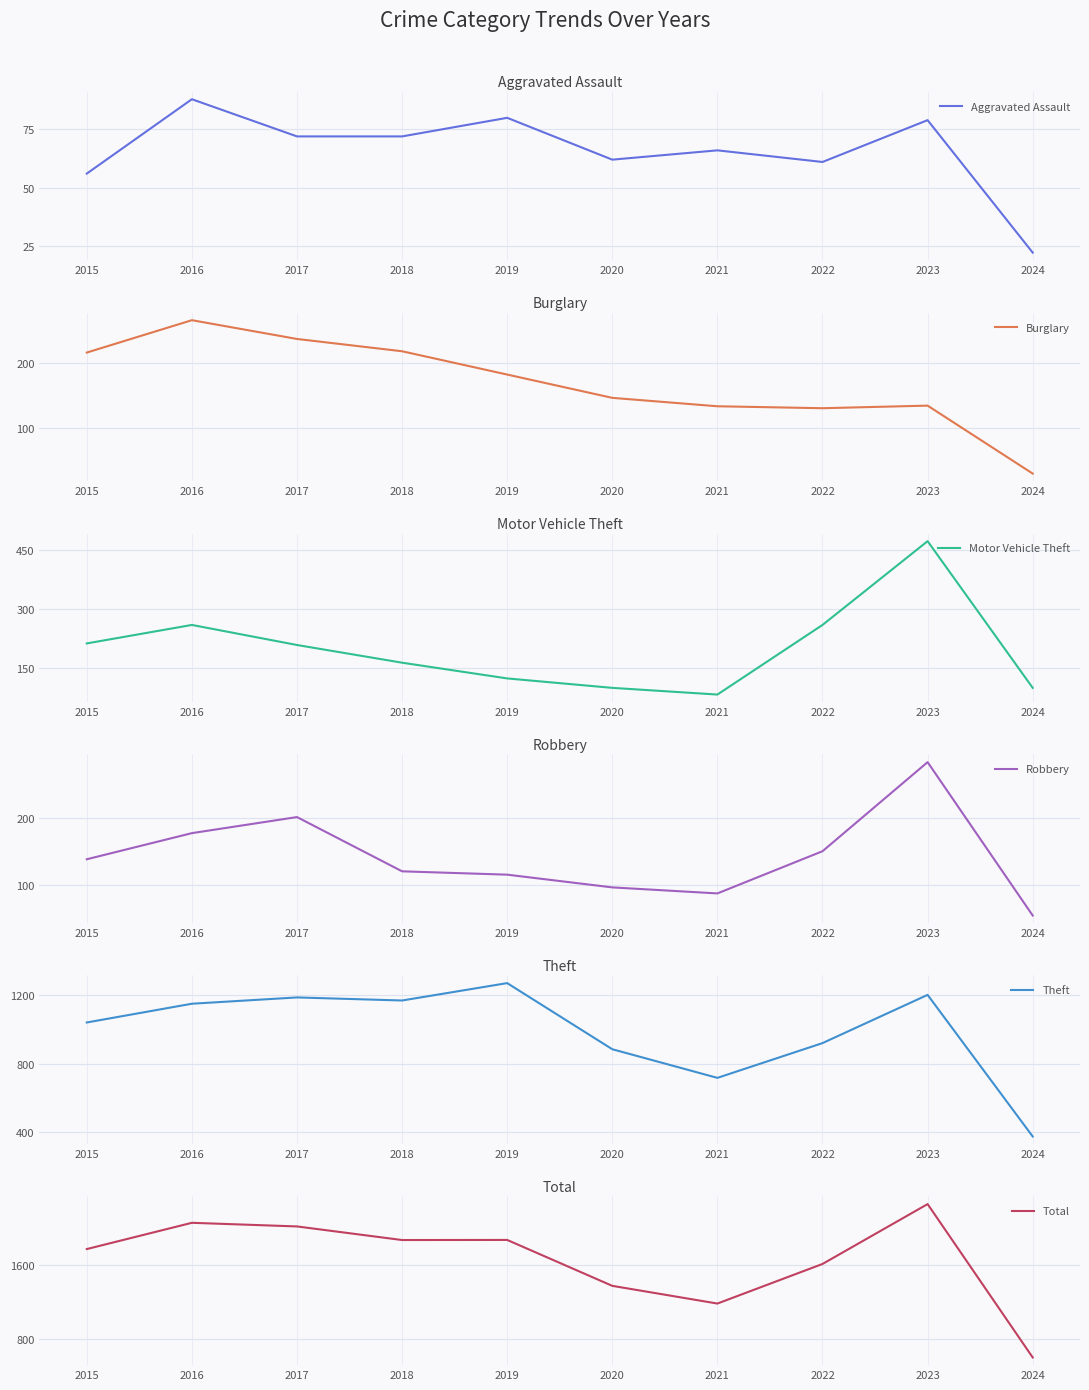

Is it true that Burglary equals 133 at 2021?

True